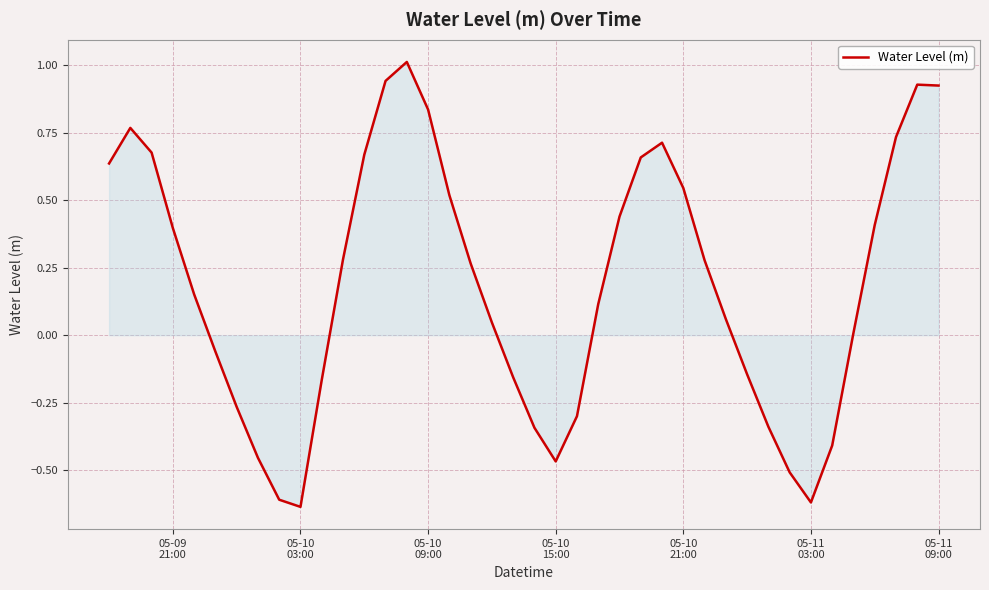

What is the greatest value displayed?

1.0